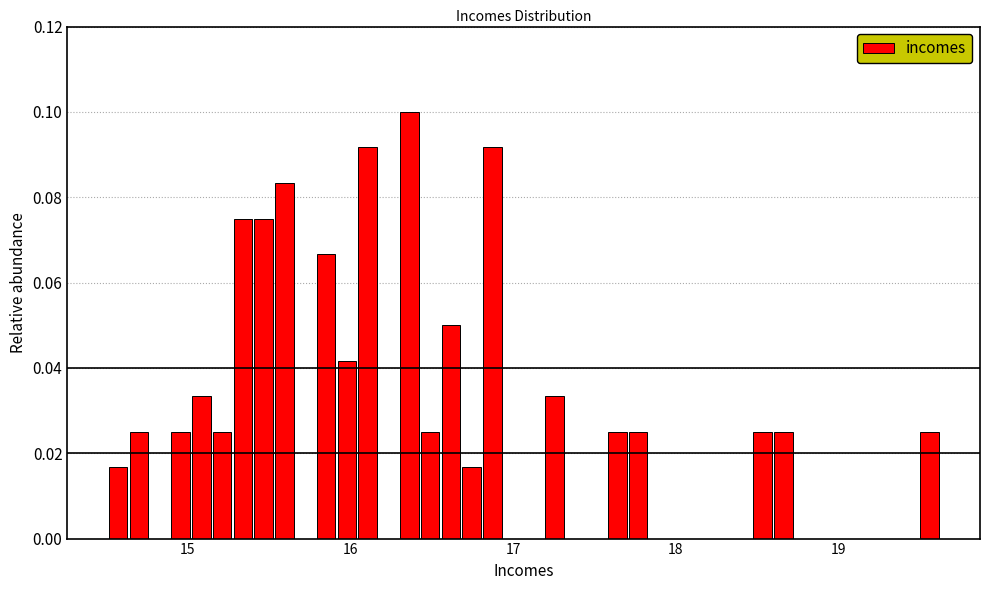

Read against the x-axis, roughly where is the centre of the tallest bar?

16.4